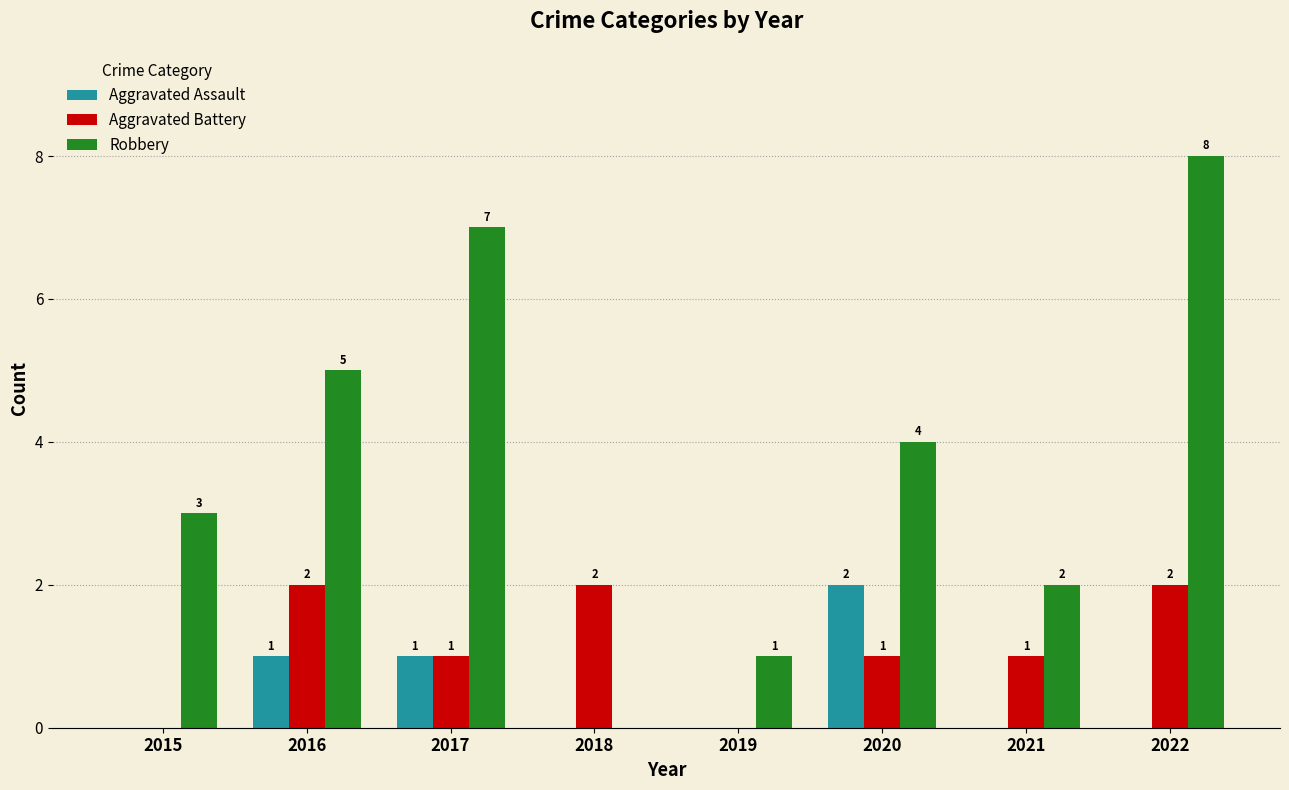

Is the value of Aggravated Battery at 2022 greater than the value of Robbery at 2015?

No